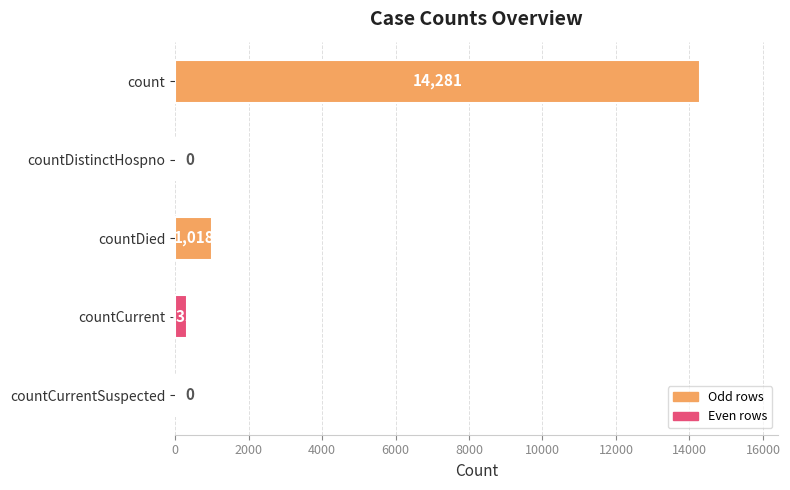

Are the bars horizontal?

Yes